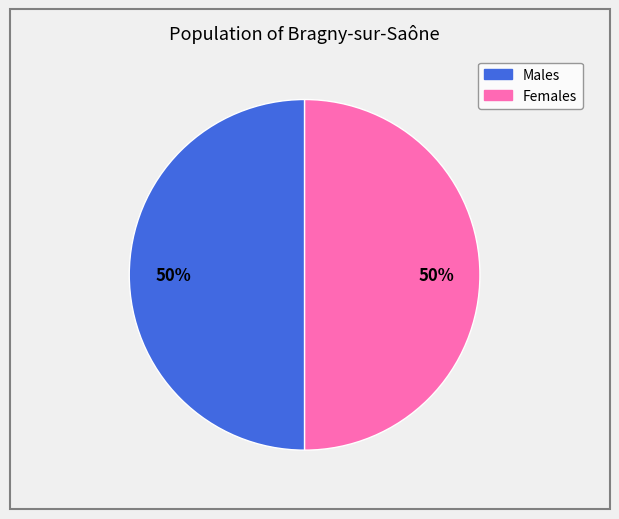

To the nearest percent, what is the average slice percentage?

50%